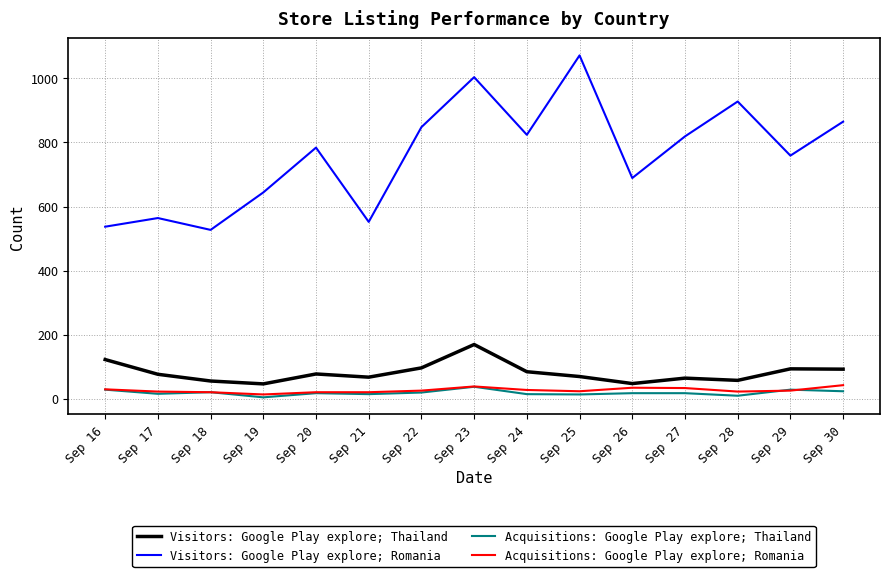

Which series changed the most between Sep 23 and Sep 24?

Visitors: Google Play explore; Romania